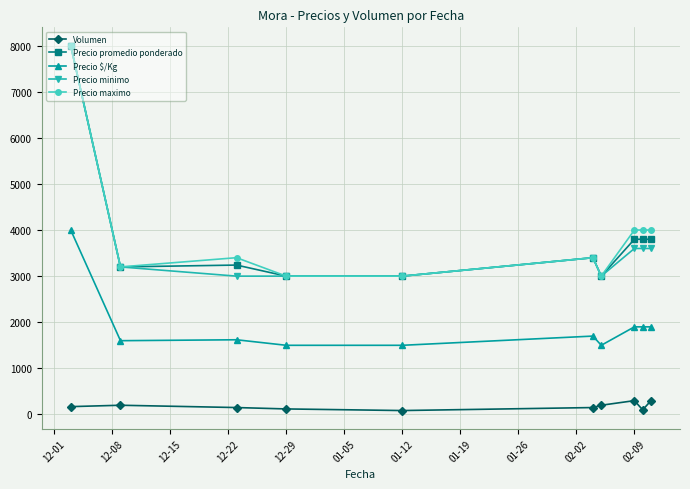

True or false: Volumen and Precio maximo cross at least once.

False